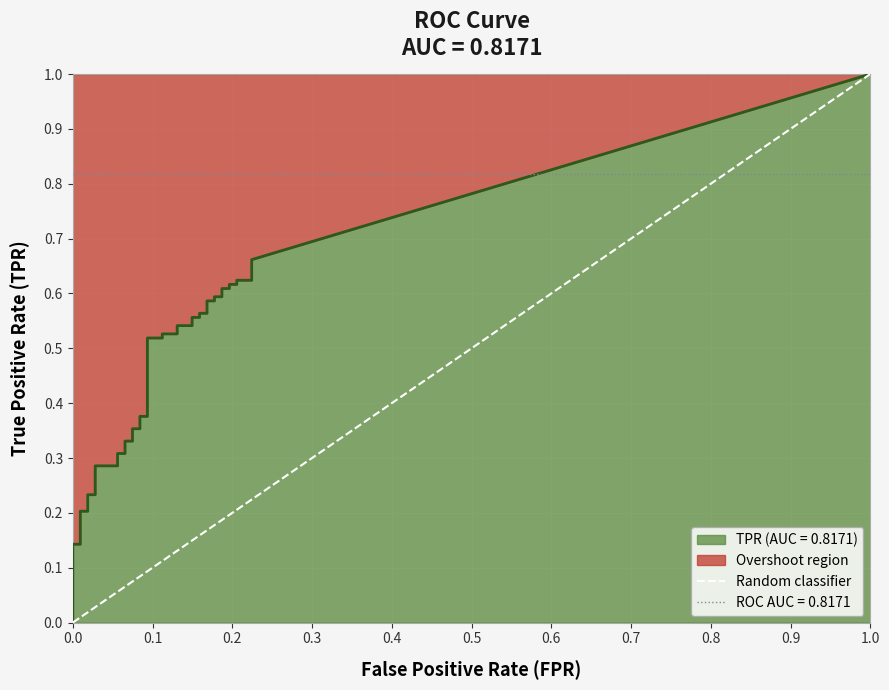

True or false: fpr and tpr cross at least once.

False